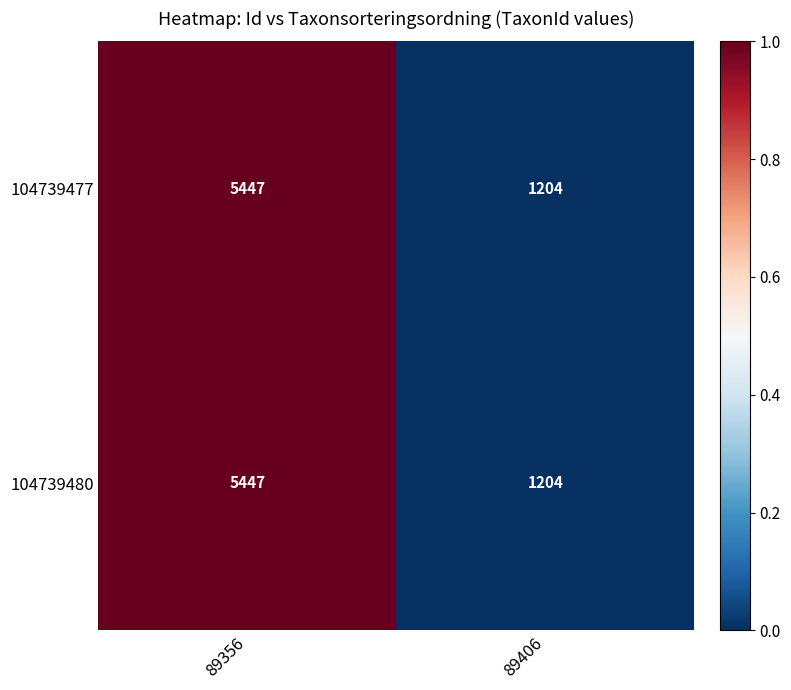

What is the total value across all series at 89406?

2408